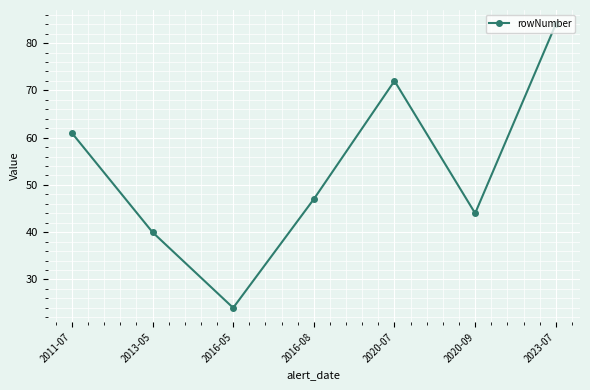

Is this an area chart (filled region under the line)?

No